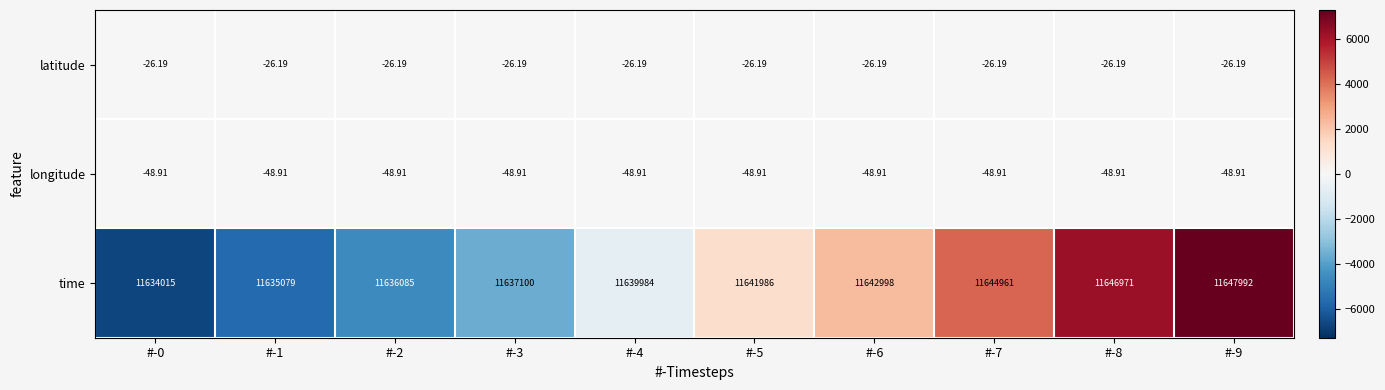

Count the number of data series in this chart.

3